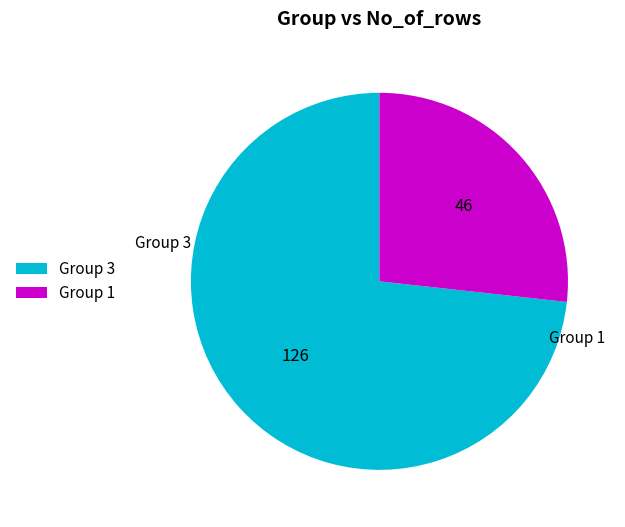

Do Group 3 and Group 1 together represent more than half of the pie?

Yes